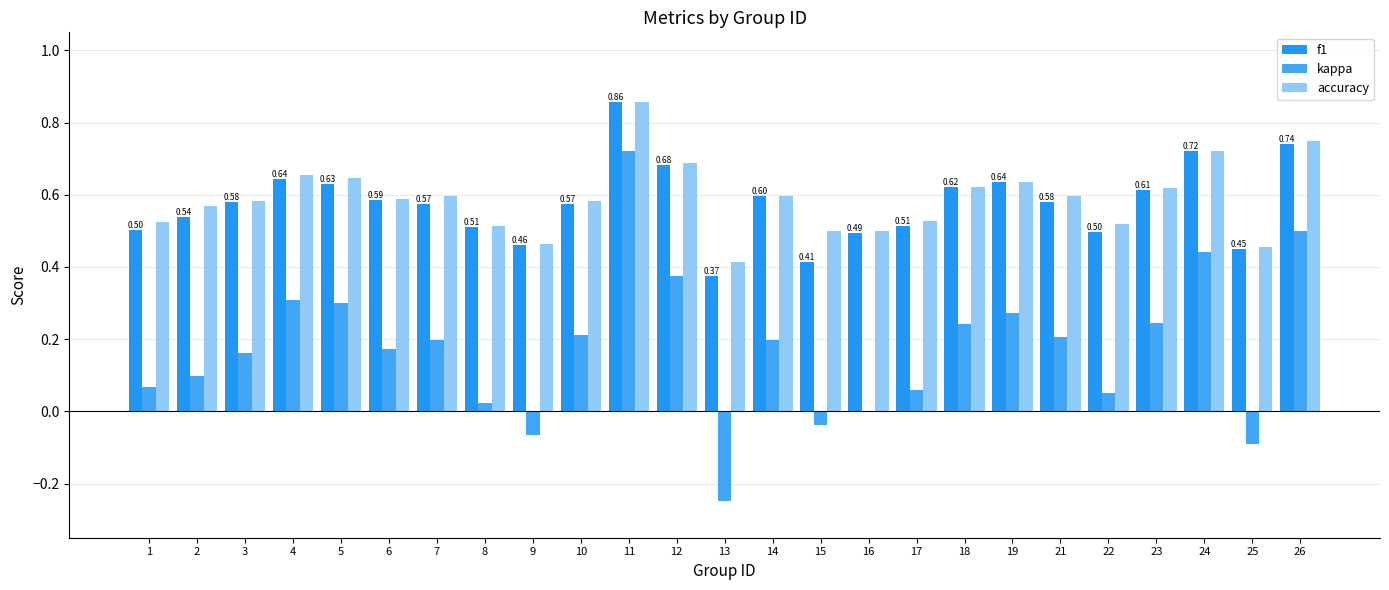

Which category has the lowest value in the accuracy series?

13